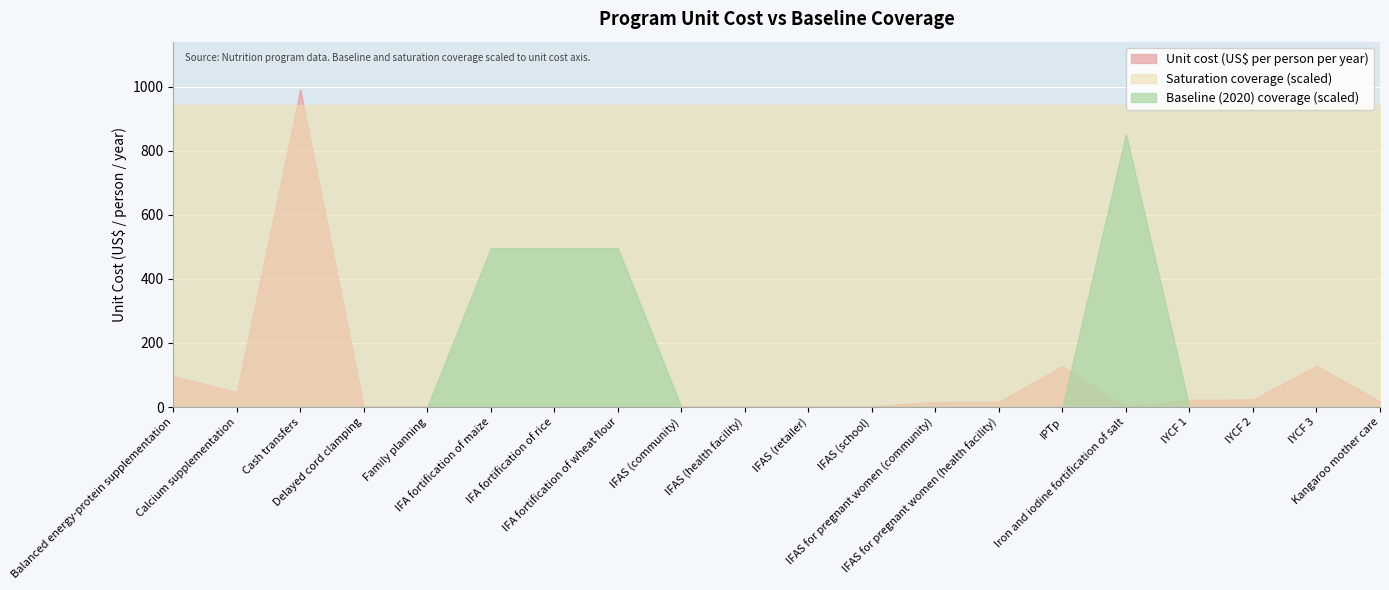

Rank the series by their maximum value, from highest to lowest.

Unit cost (US$ per person per year), Saturation coverage (scaled), Baseline (2020) coverage (scaled)